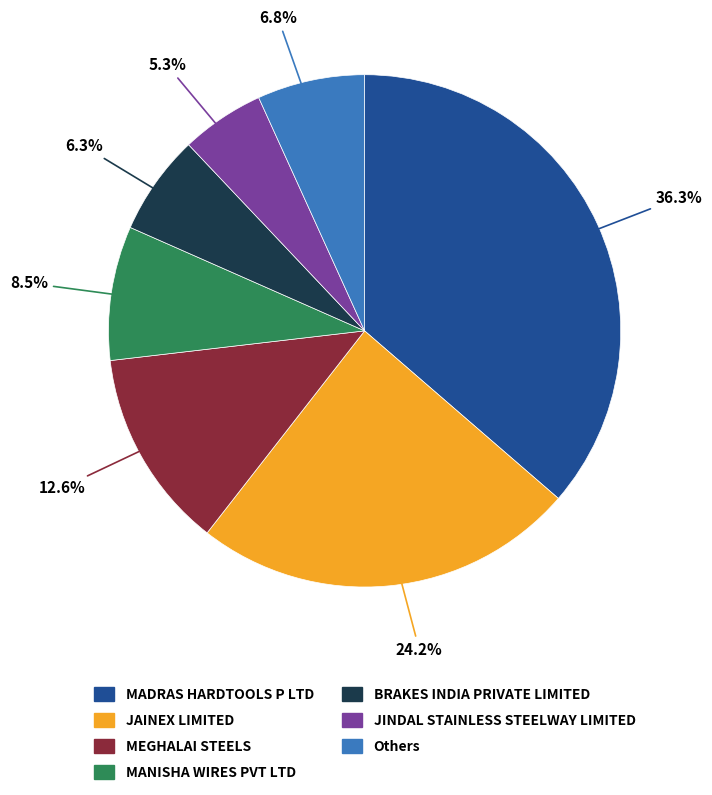

Does any single category account for the majority?

No